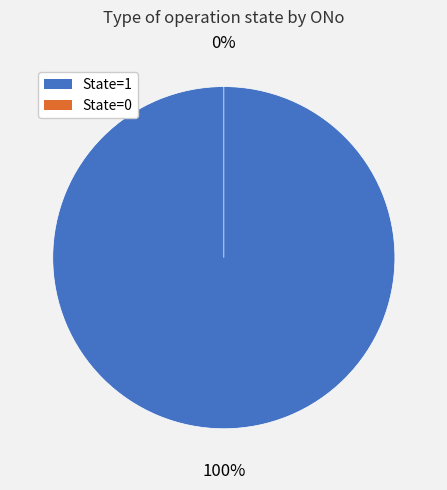

The 6521 slice represents 93% of the pie. True or false?

False